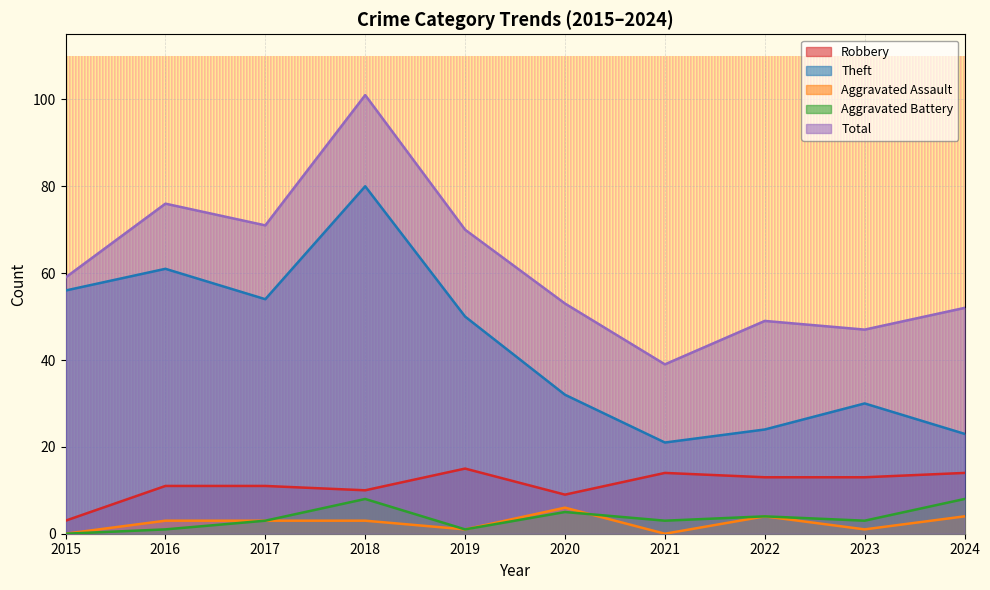

Between 2016 and 2021, which series saw the biggest shift?

Theft